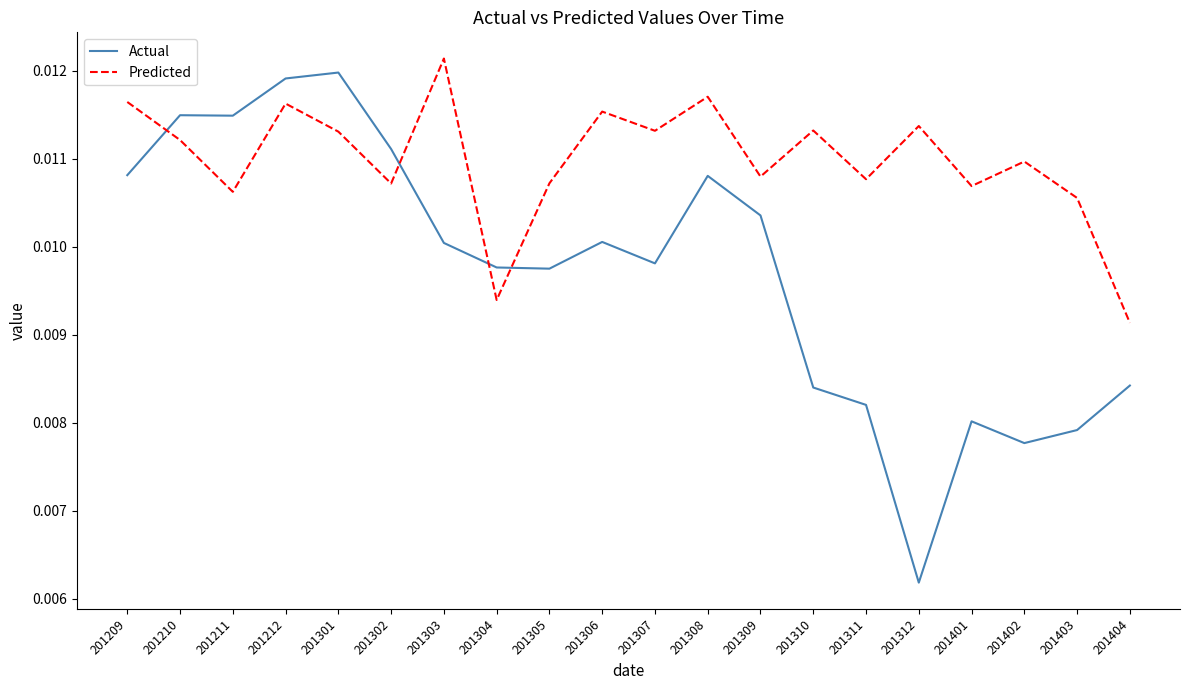

Which series ends up on top after the final intersection of Predicted and Actual?

Predicted